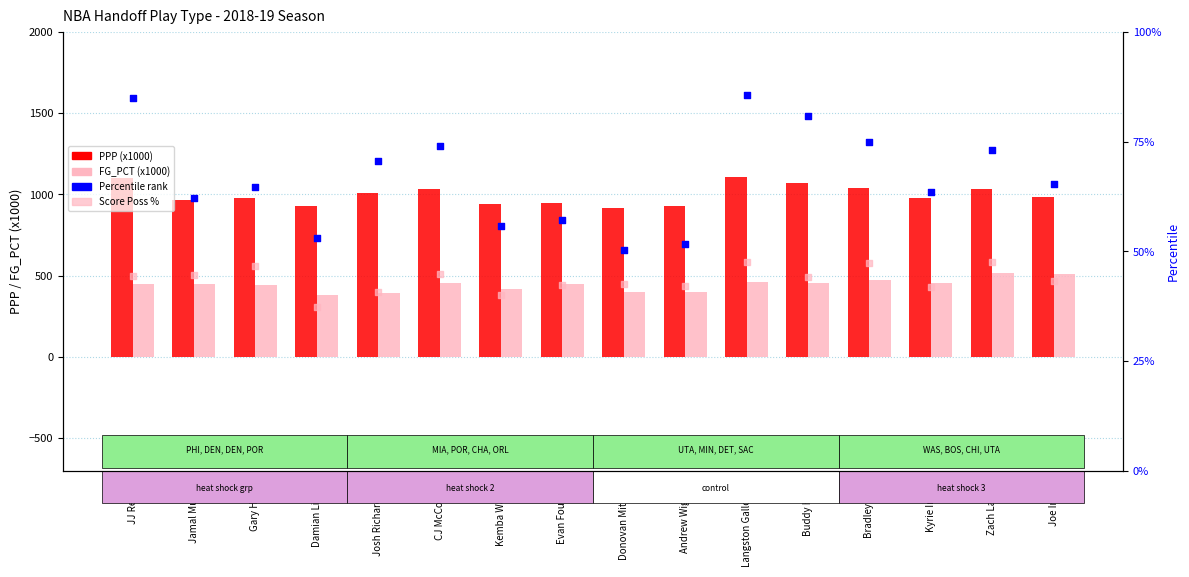

Which series contains the lowest Y value?

Score Poss %